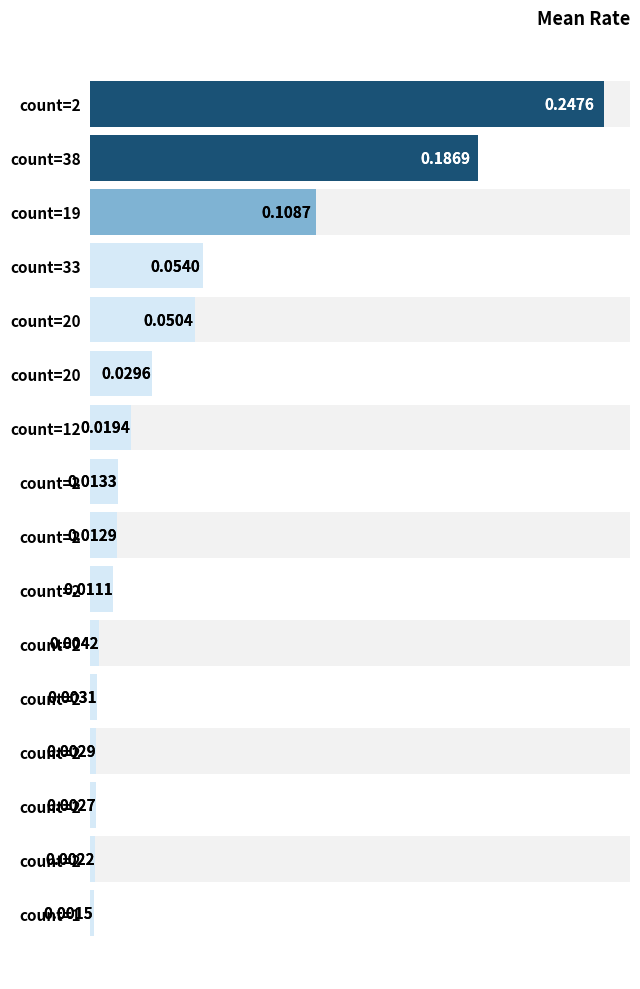

Is it true that the value at count=38 is 0.1?

False